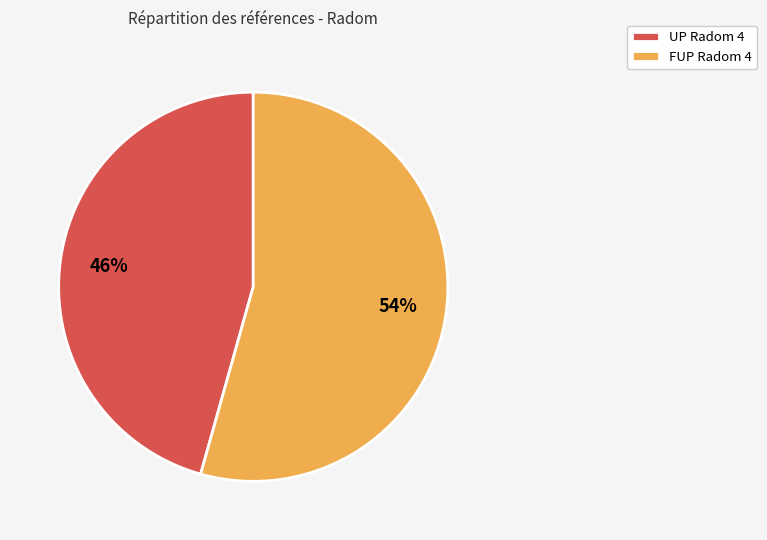

Count the number of slices in the pie.

2